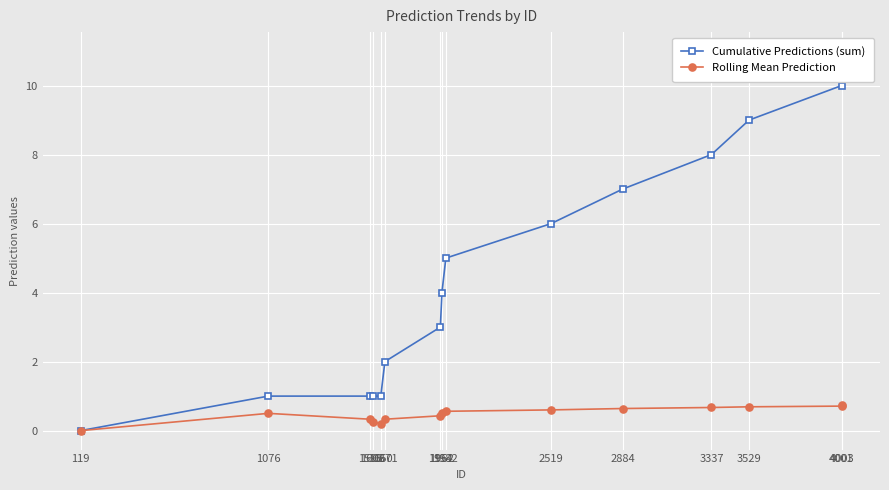

Reading right to left, list all the values displayed in this chart.

Cumulative Predictions (sum): 4003=11.0	4001=10.0	3529=9.0	3337=8.0	2884=7.0	2519=6.0	1982=5.0	1962=4.0	1954=3.0	1671=2.0	1650=1.0	1608=1.0	1595=1.0	1076=1.0	119=0.0
Rolling Mean Prediction: 4003=0.7	4001=0.7	3529=0.7	3337=0.7	2884=0.6	2519=0.6	1982=0.6	1962=0.5	1954=0.4	1671=0.3	1650=0.2	1608=0.2	1595=0.3	1076=0.5	119=0.0